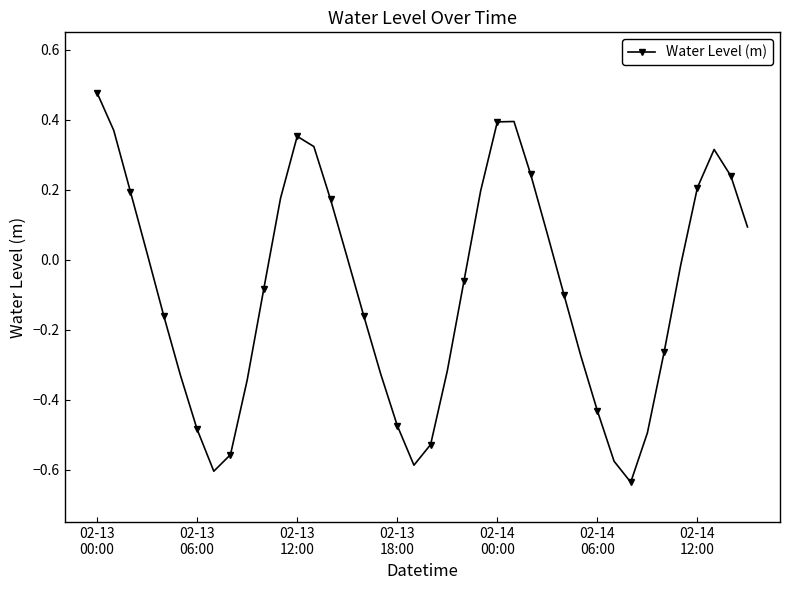

How many points are lower than both their immediate neighbors (excluding endpoints)?

3